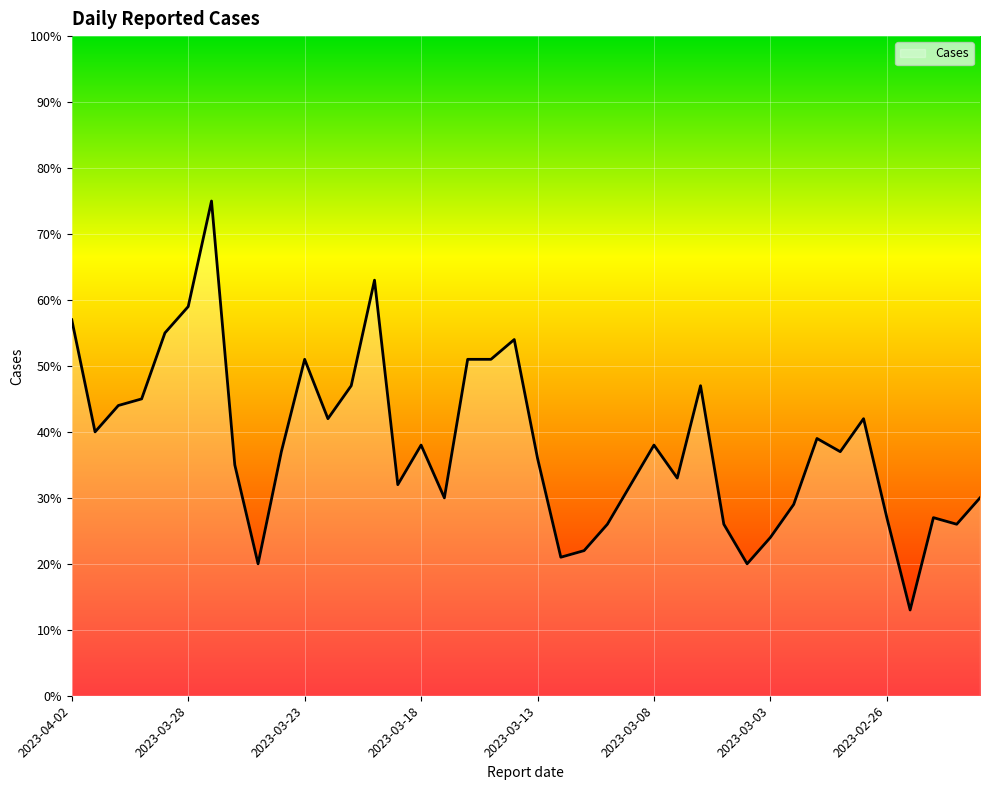

What is the difference between the maximum and minimum values?

62